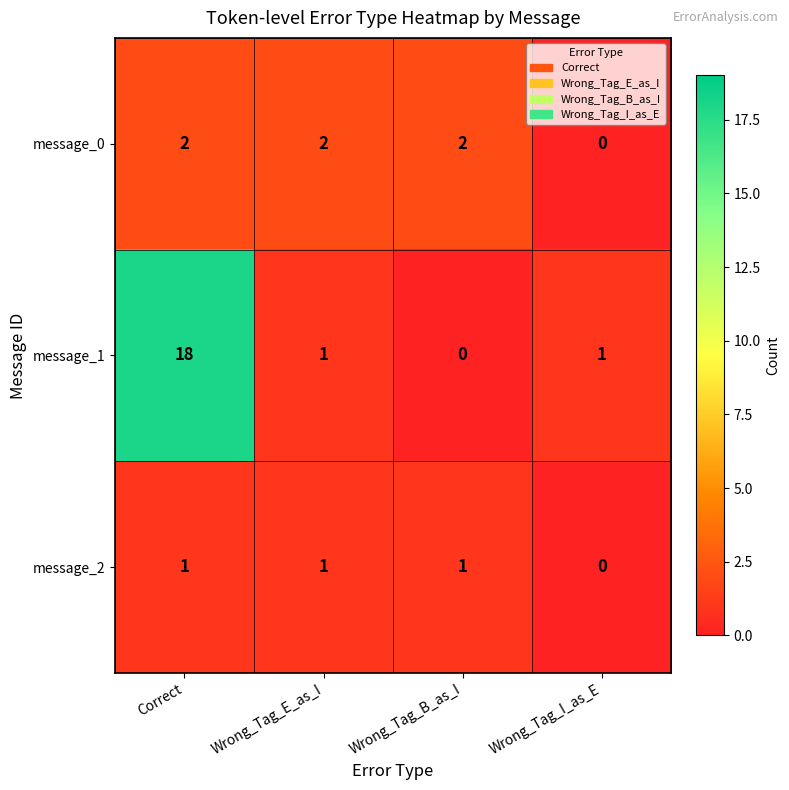

The value of message_1 at Wrong_Tag_E_as_I is 0. True or false?

False